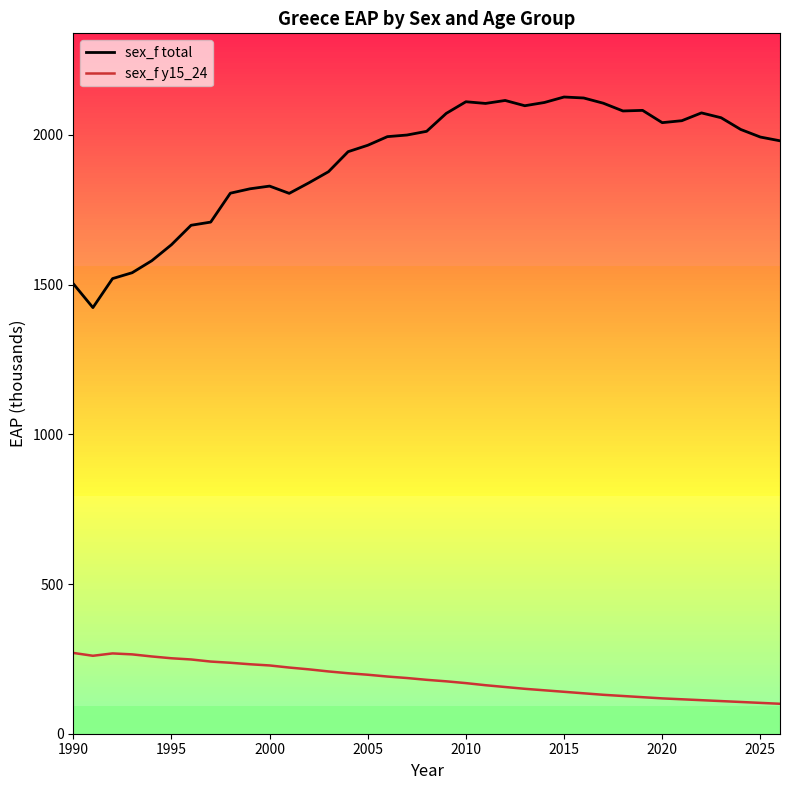

List the series in order of their overall mean, lowest first.

sex_f y15_24, sex_f total